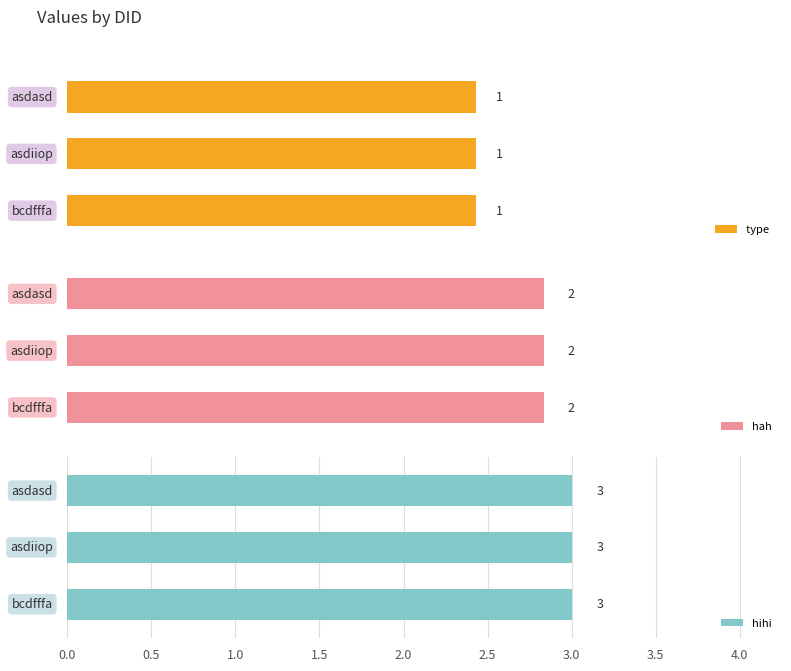

The value of type  at bcdfffa is 1. True or false?

False